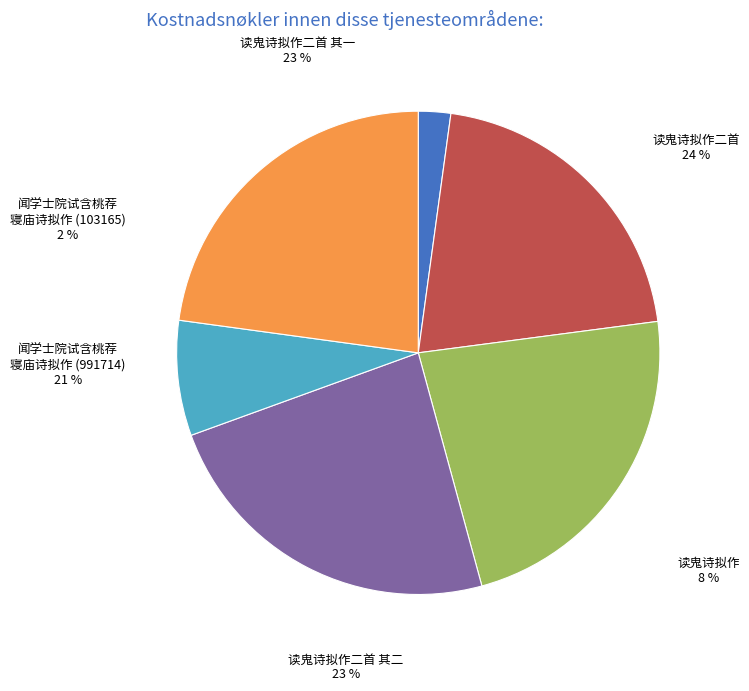

True or false: 读鬼诗拟作 accounts for 8% of the total.

True